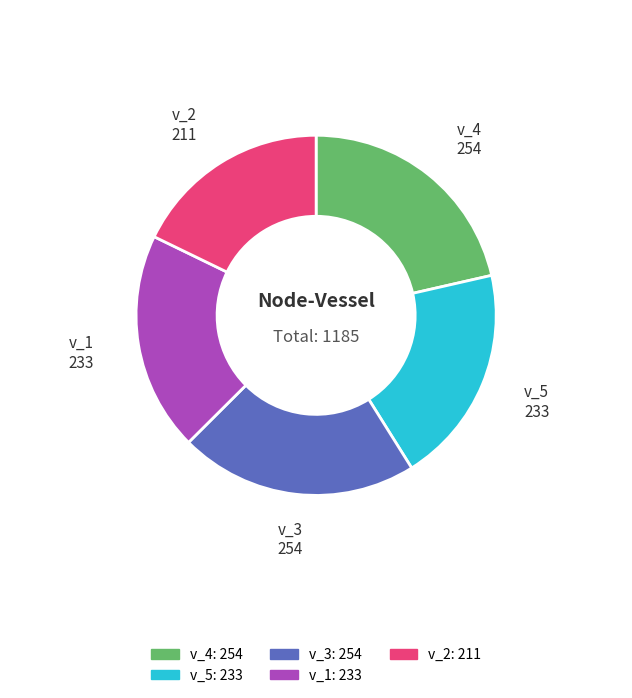

Does any single category account for the majority?

No